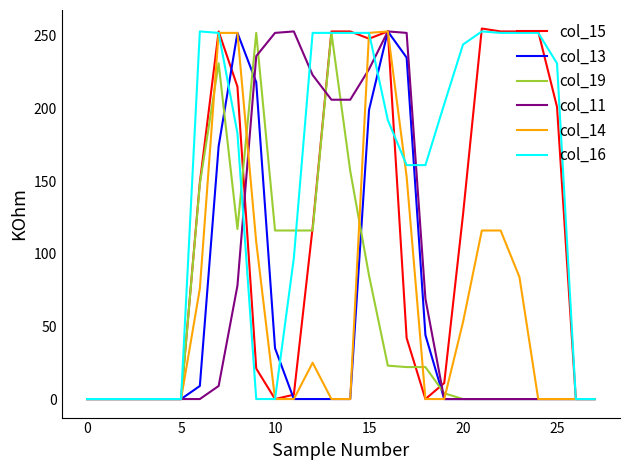

Which series has the largest total across all categories?

col_16